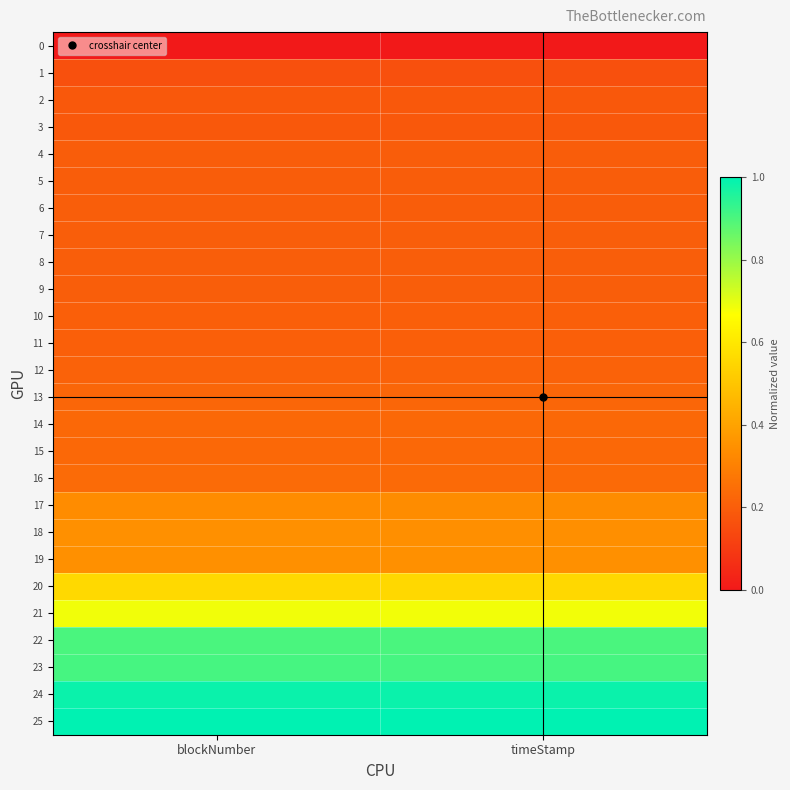

Reading right to left, extract all data points from this chart.

0: timeStamp=0.0	blockNumber=0.0
1: timeStamp=0.2	blockNumber=0.2
2: timeStamp=0.2	blockNumber=0.2
3: timeStamp=0.2	blockNumber=0.2
4: timeStamp=0.2	blockNumber=0.2
5: timeStamp=0.2	blockNumber=0.2
6: timeStamp=0.2	blockNumber=0.2
7: timeStamp=0.2	blockNumber=0.2
8: timeStamp=0.2	blockNumber=0.2
9: timeStamp=0.2	blockNumber=0.2
10: timeStamp=0.2	blockNumber=0.2
11: timeStamp=0.2	blockNumber=0.2
12: timeStamp=0.2	blockNumber=0.2
13: timeStamp=0.2	blockNumber=0.2
14: timeStamp=0.2	blockNumber=0.2
15: timeStamp=0.2	blockNumber=0.2
16: timeStamp=0.2	blockNumber=0.2
17: timeStamp=0.3	blockNumber=0.3
18: timeStamp=0.3	blockNumber=0.3
19: timeStamp=0.3	blockNumber=0.3
20: timeStamp=0.6	blockNumber=0.6
21: timeStamp=0.7	blockNumber=0.7
22: timeStamp=0.9	blockNumber=0.9
23: timeStamp=0.9	blockNumber=0.9
24: timeStamp=1.0	blockNumber=1.0
25: timeStamp=1.0	blockNumber=1.0